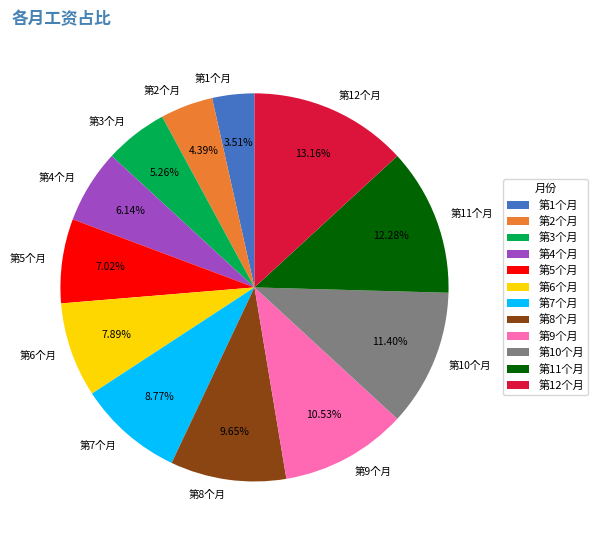

How many segments does this pie chart have?

12